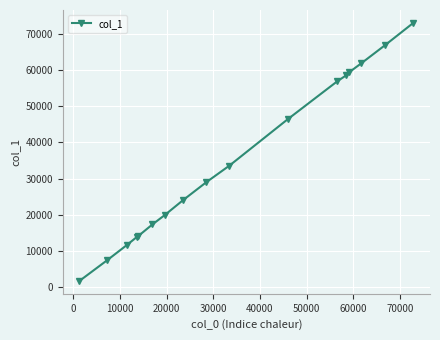

How many lines are shown in the chart?

1